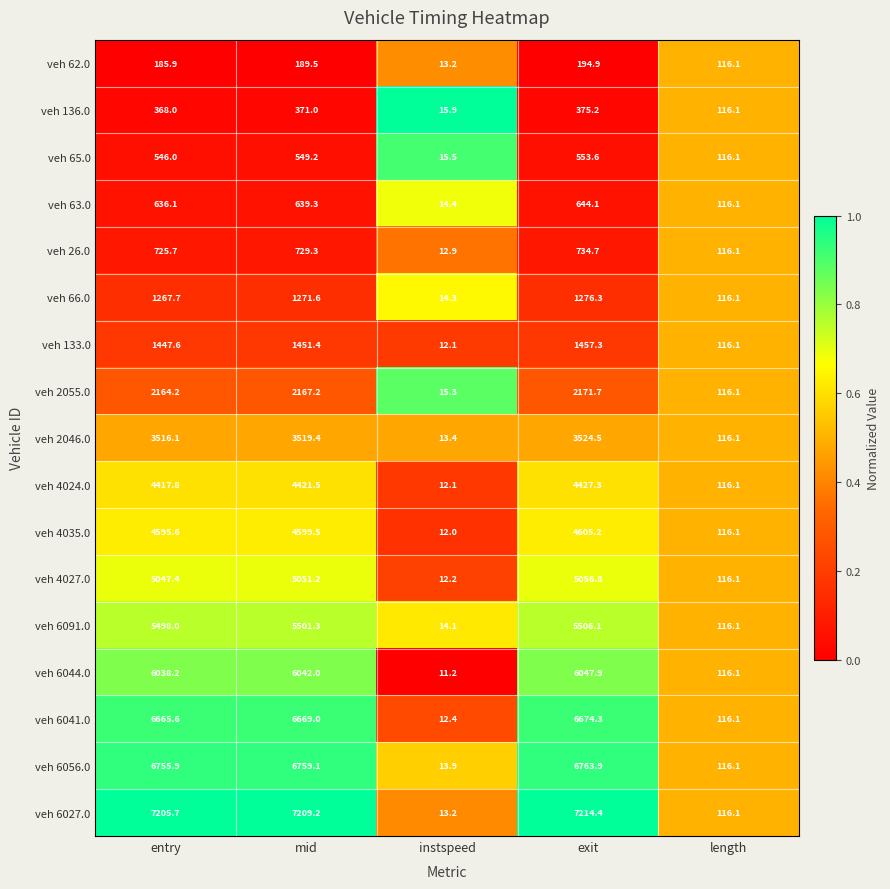

What is the spread (max minus min) of values at instspeed?

4.7